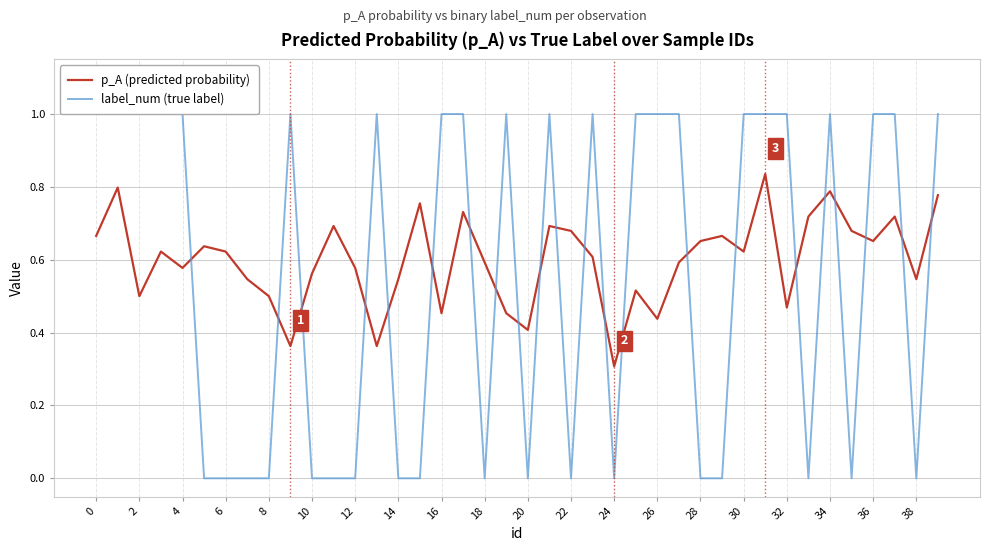

Which series has the largest range (max minus min)?

label_num (true label)